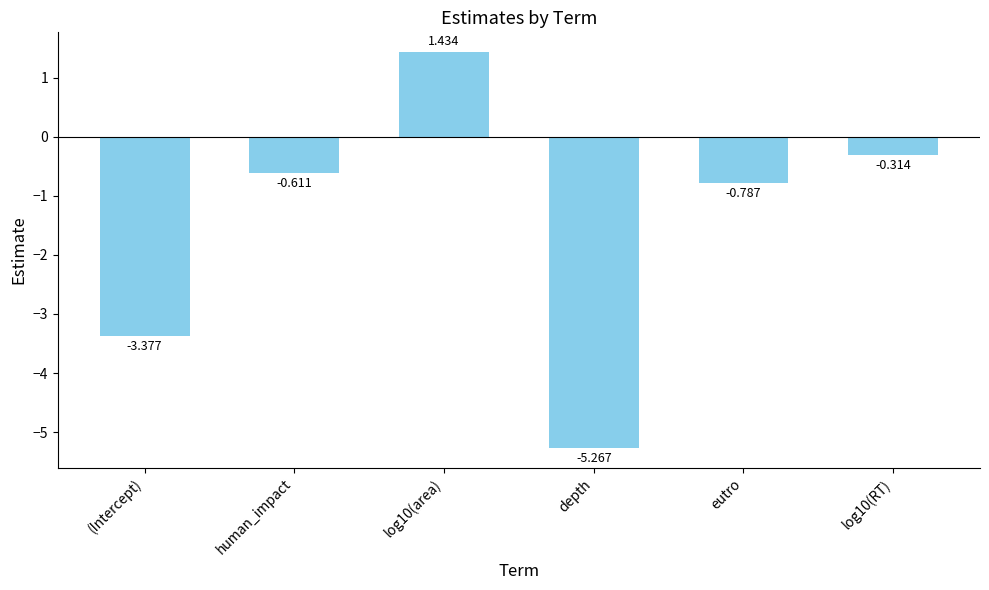

How many data points are above 0?

1